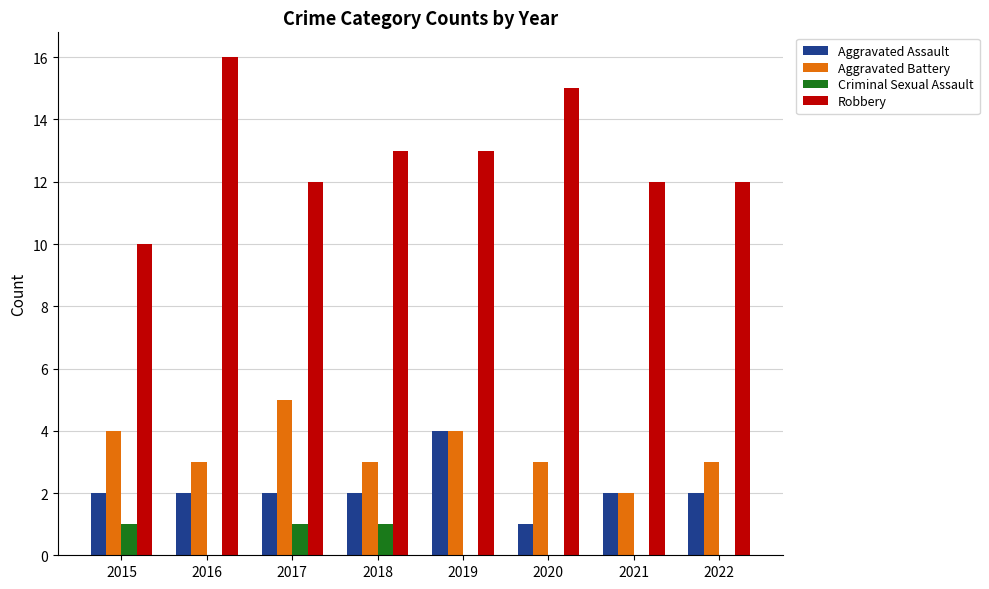

True or false: Aggravated Battery has a value of 1 at 2020.

False